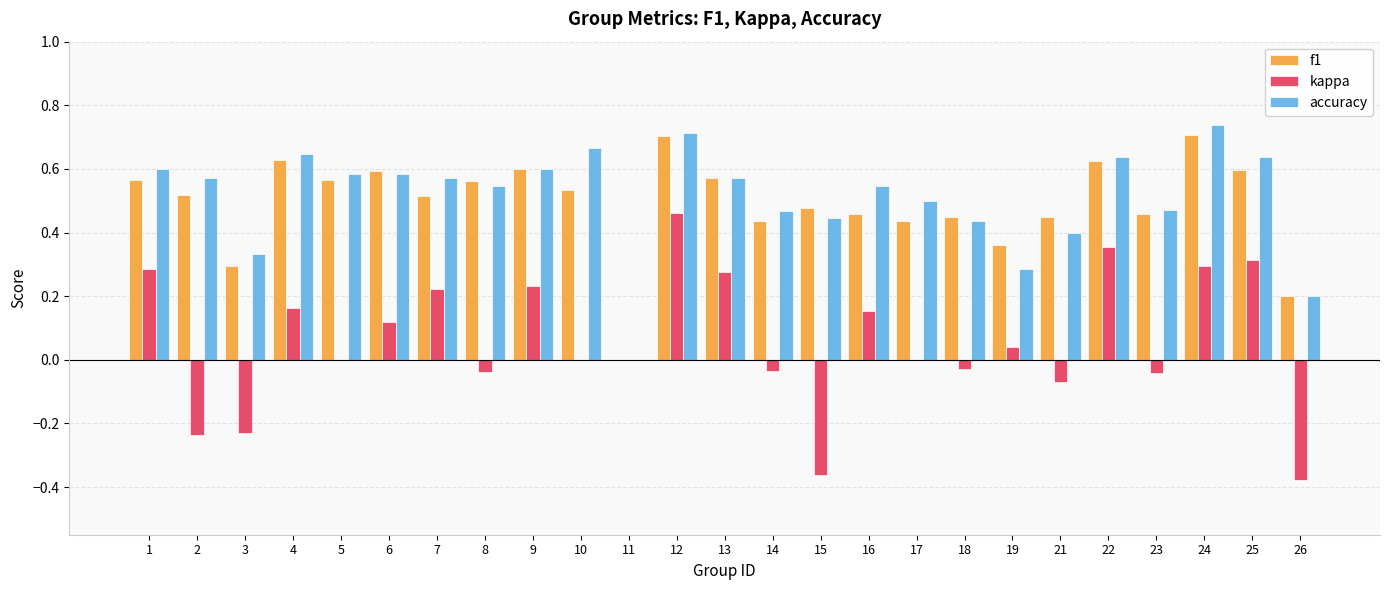

What is the sum of all kappa values?

1.5